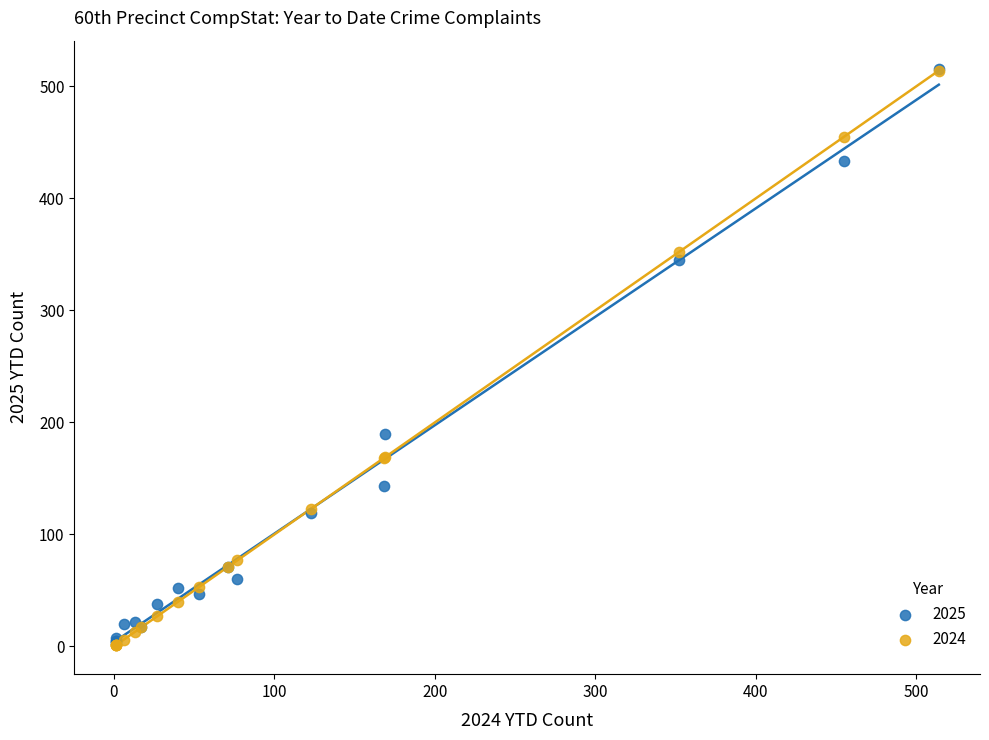

Which series has the widest spread of Y values?

2024